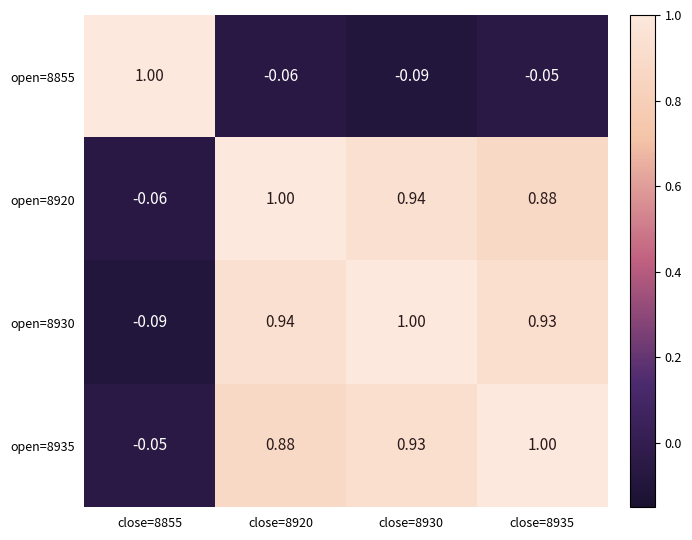

Is the value of open=8935 at close=8855 greater than the value of open=8930 at close=8855?

Yes